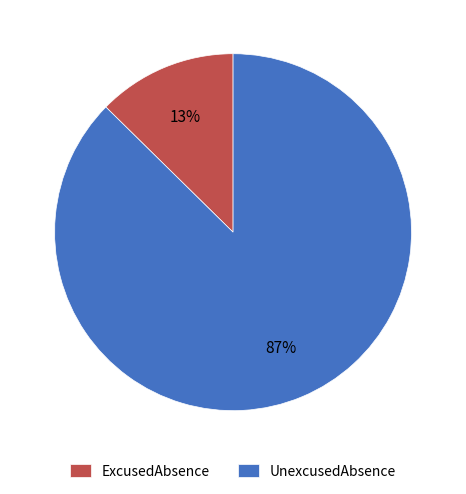

The UnexcusedAbsence slice represents 74% of the pie. True or false?

False